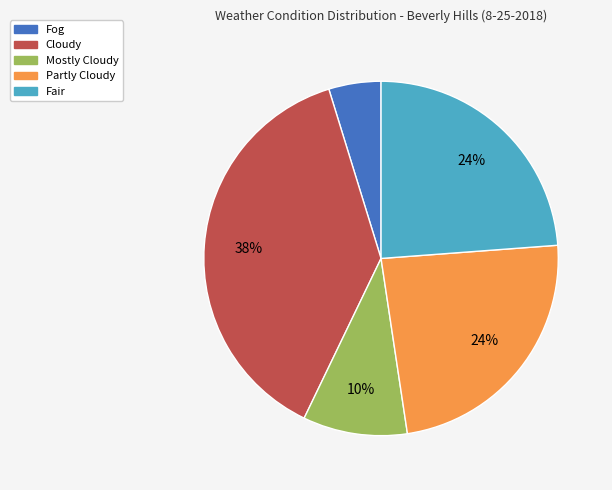

How many segments does this pie chart have?

5